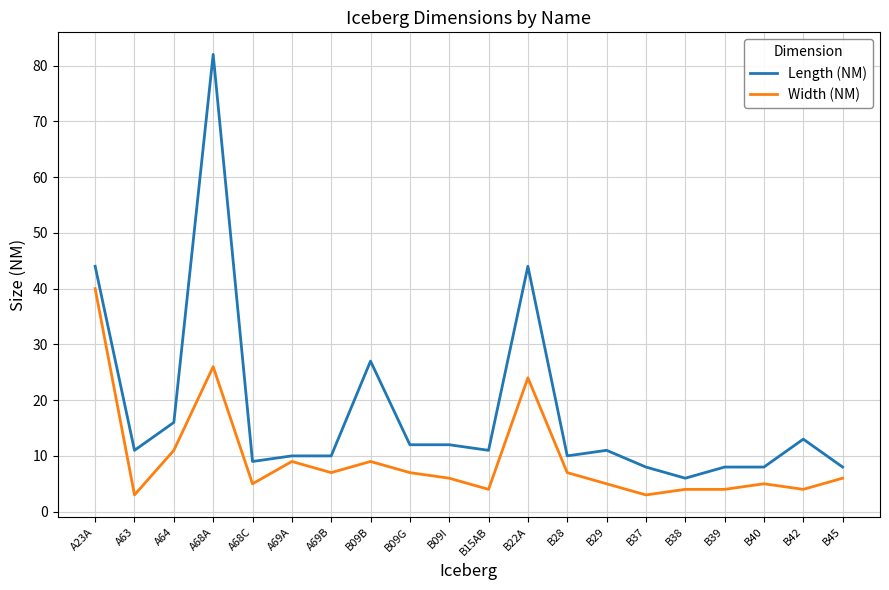

At which category is the sum across all series the highest?

A68A